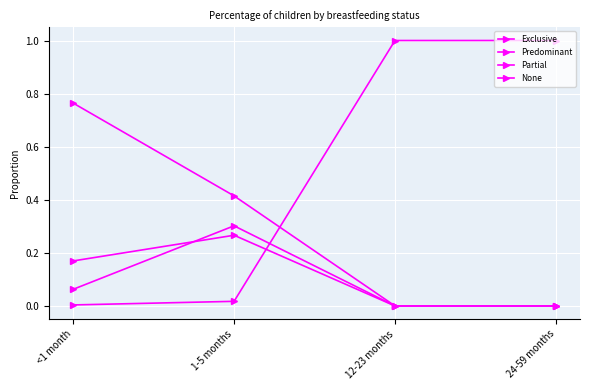

The Exclusive series shows 0.4 at 1-5 months. True or false?

True